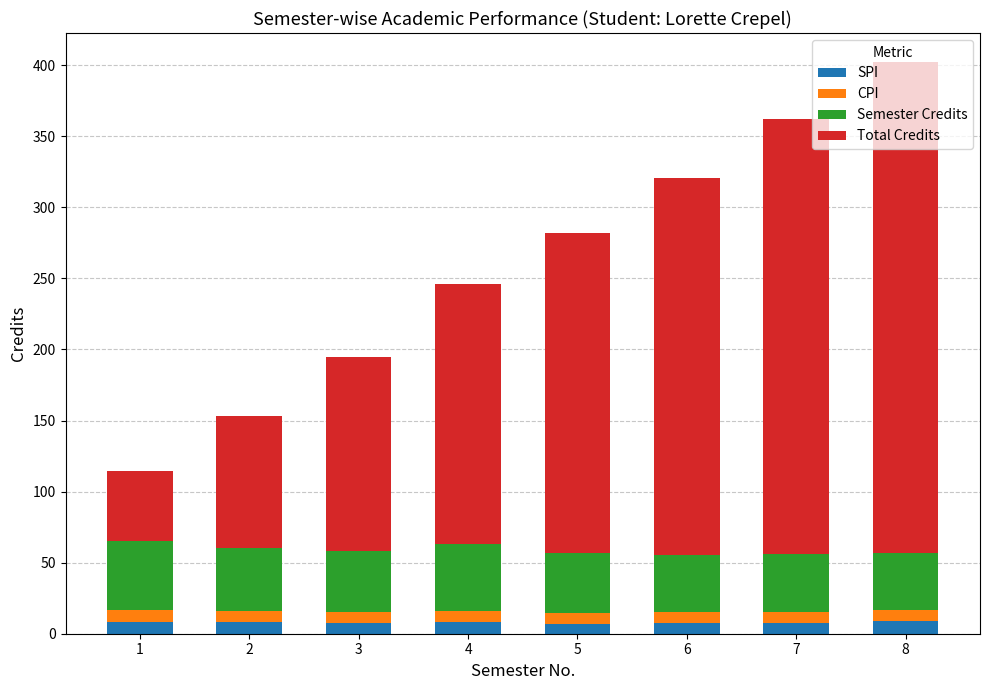

How many data points in SPI are less than 7?

1